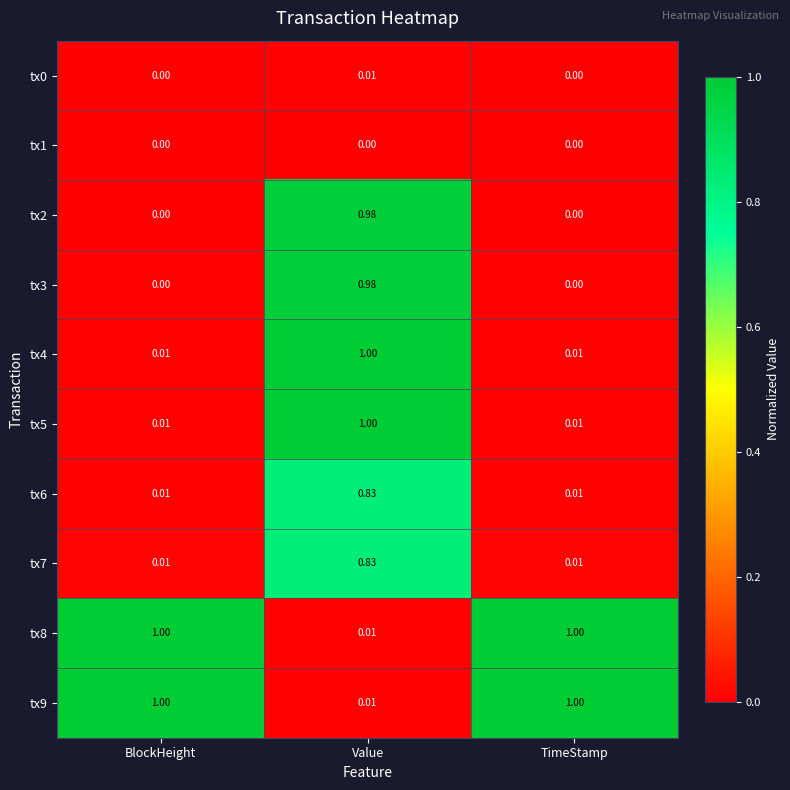

Is the value of tx8 at BlockHeight greater than the value of tx2 at Value?

Yes